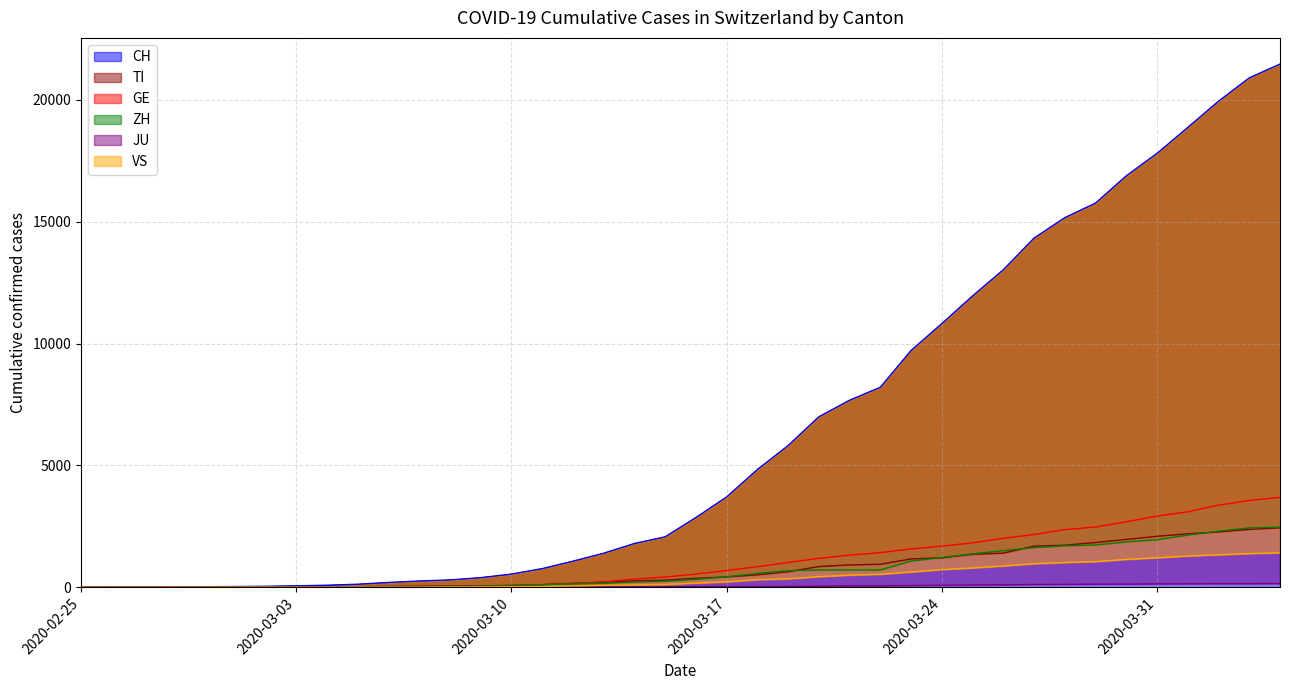

How many values in the ZH series are below 326?

20